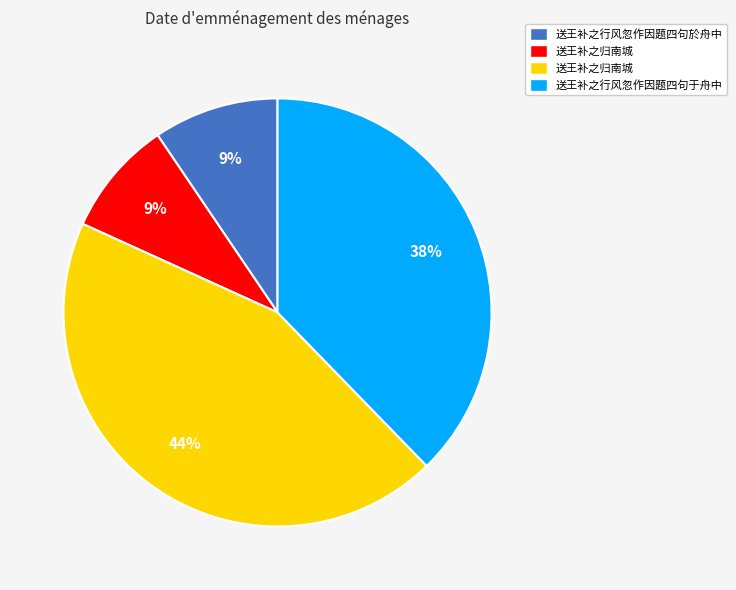

To the nearest percent, what is the difference between the largest and smallest slice percentages?

35%